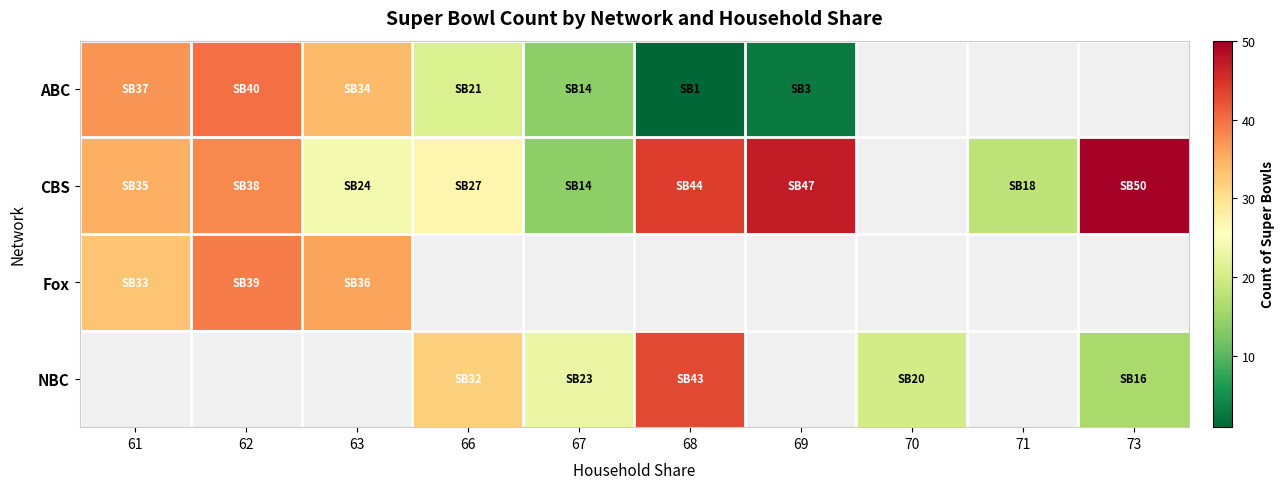

At which category does the chart reach its peak across all series?

73